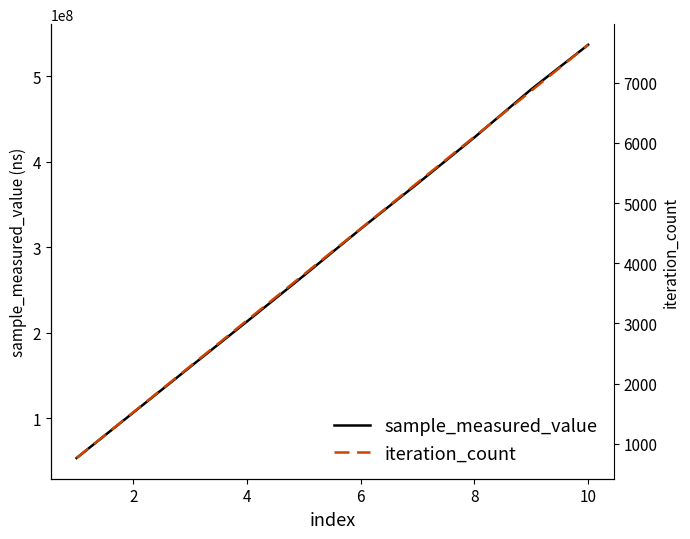

What is the maximum value for sample_measured_value?

536728891